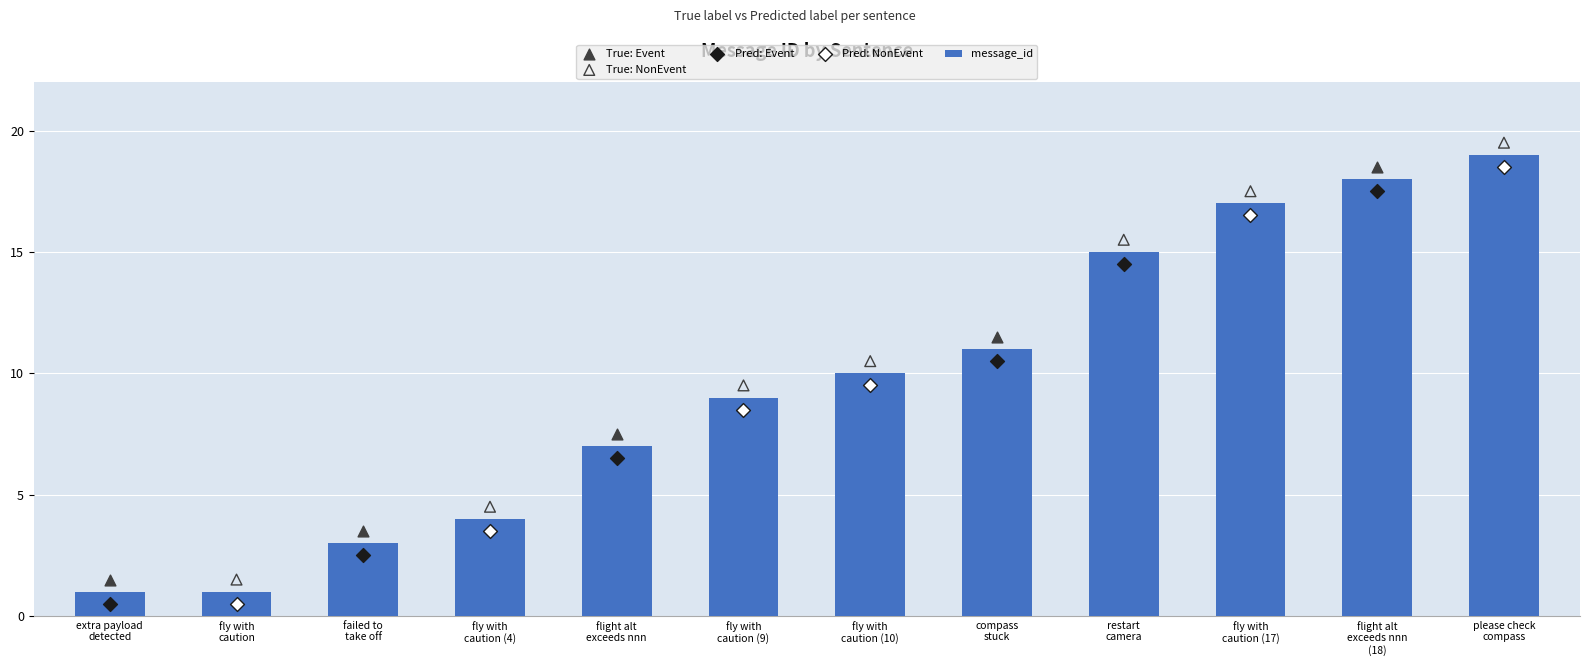

What is the difference between the second highest and second lowest values in the message_id series?

17